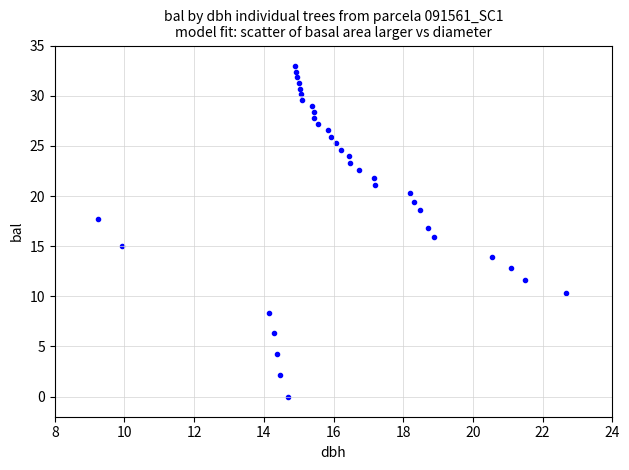

What is the range of X values (max minus min)?

13.4